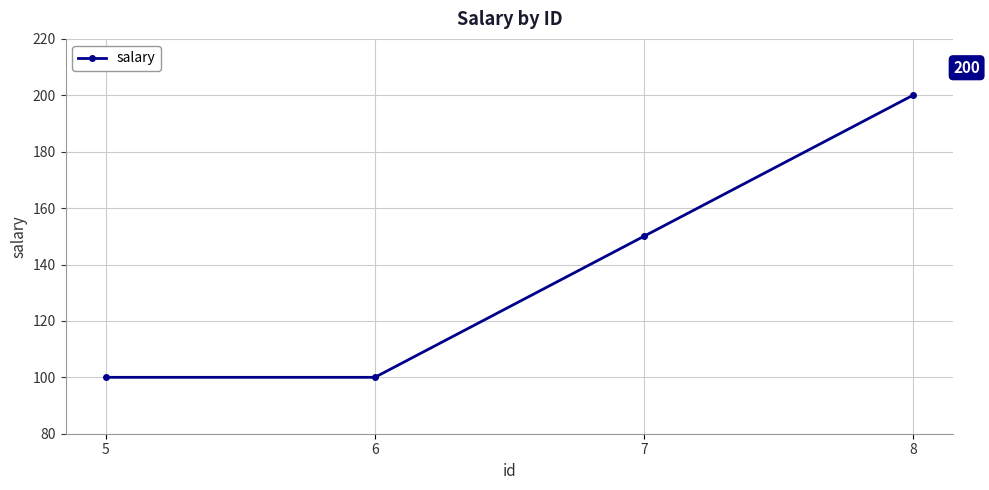

What is the value of the 4th point from the left?

200